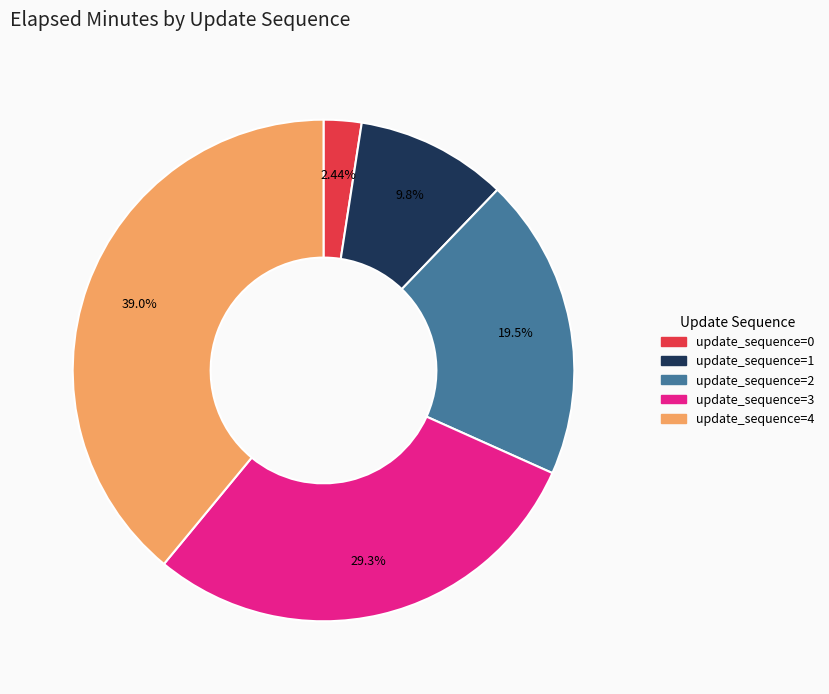

To the nearest percent, what percentage of the pie is update_sequence=2?

20%